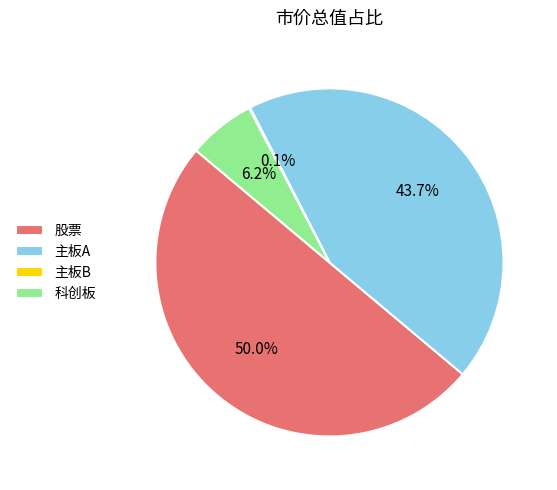

What portion of the pie excludes 主板A?

56.3%